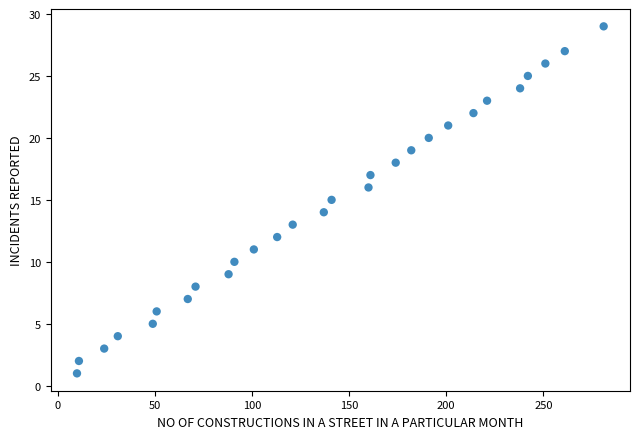

What is the range of Y values (max minus min)?

28